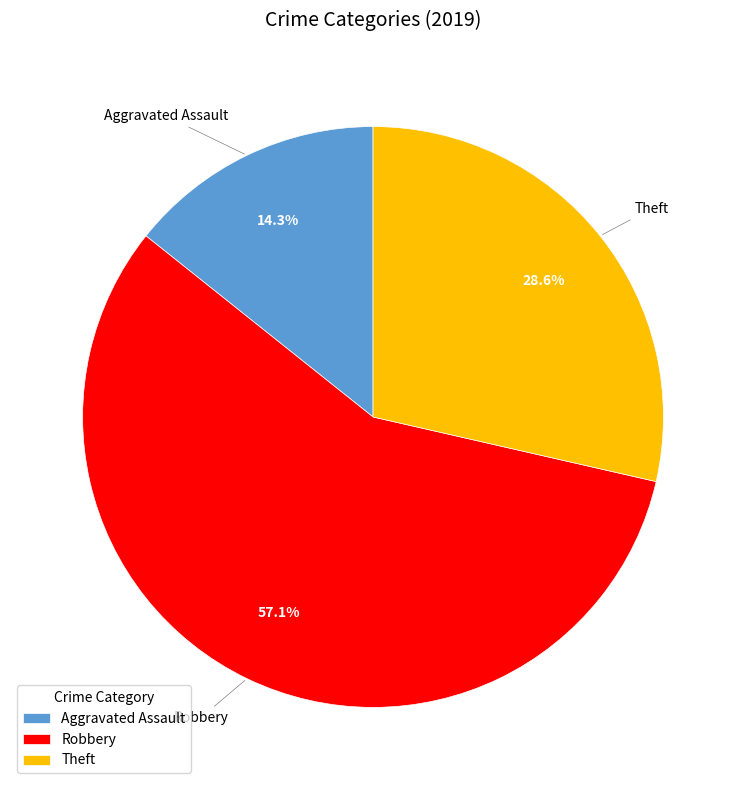

What is the smallest slice in the pie chart?

Aggravated Assault